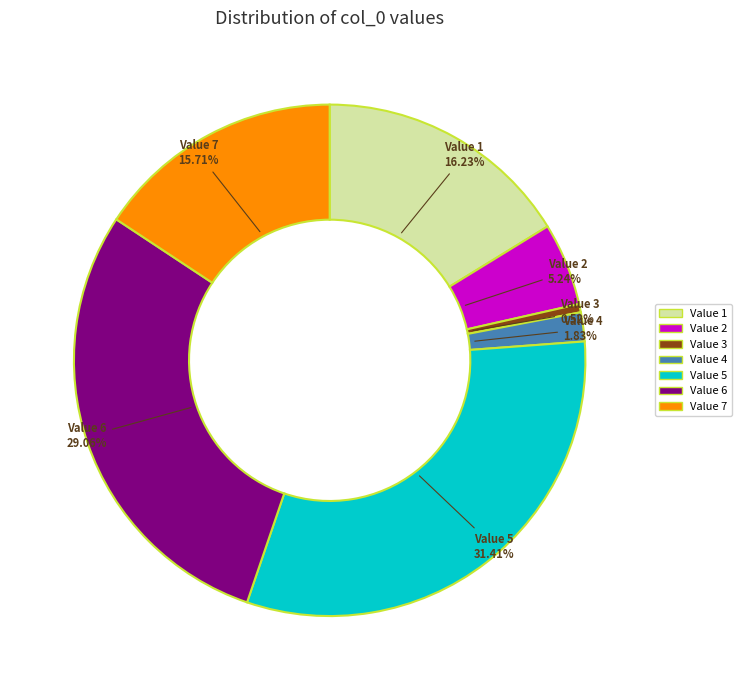

Rank the categories by value from lowest to highest.

Value 3, Value 4, Value 2, Value 7, Value 1, Value 6, Value 5